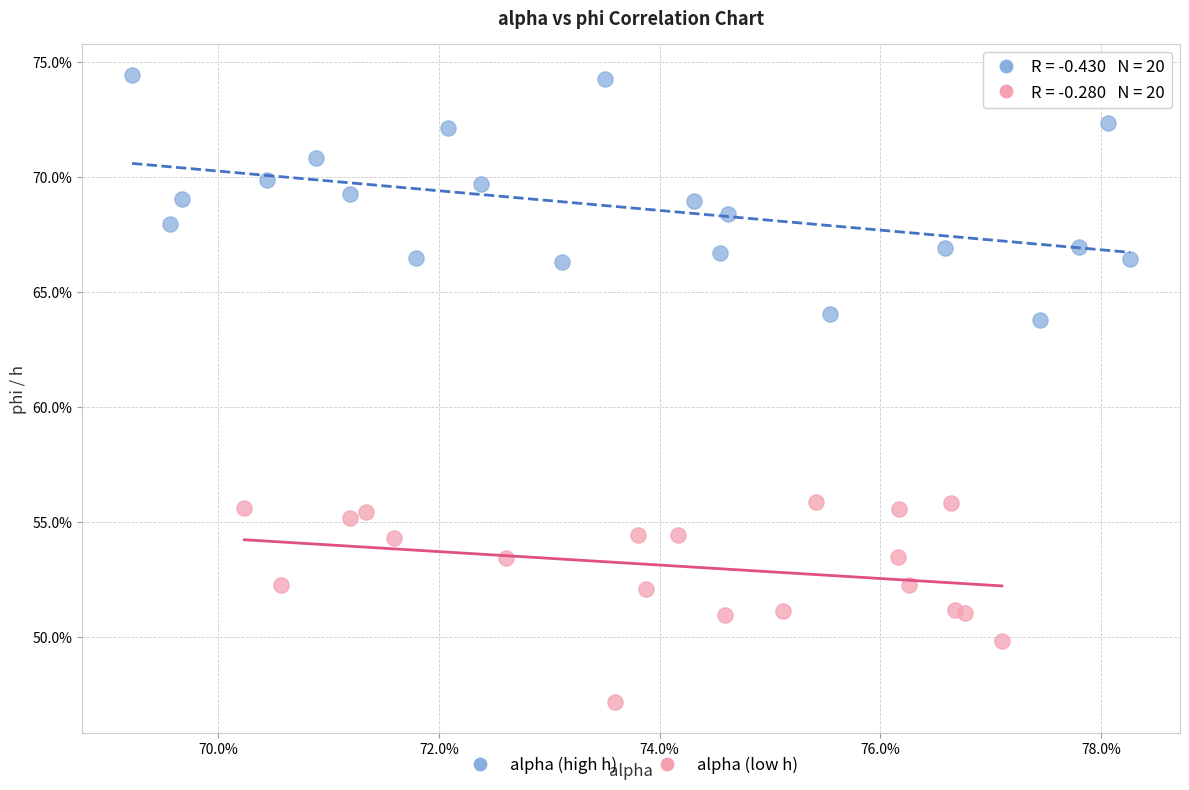

Which series has the largest Y range (max minus min)?

alpha (high h)